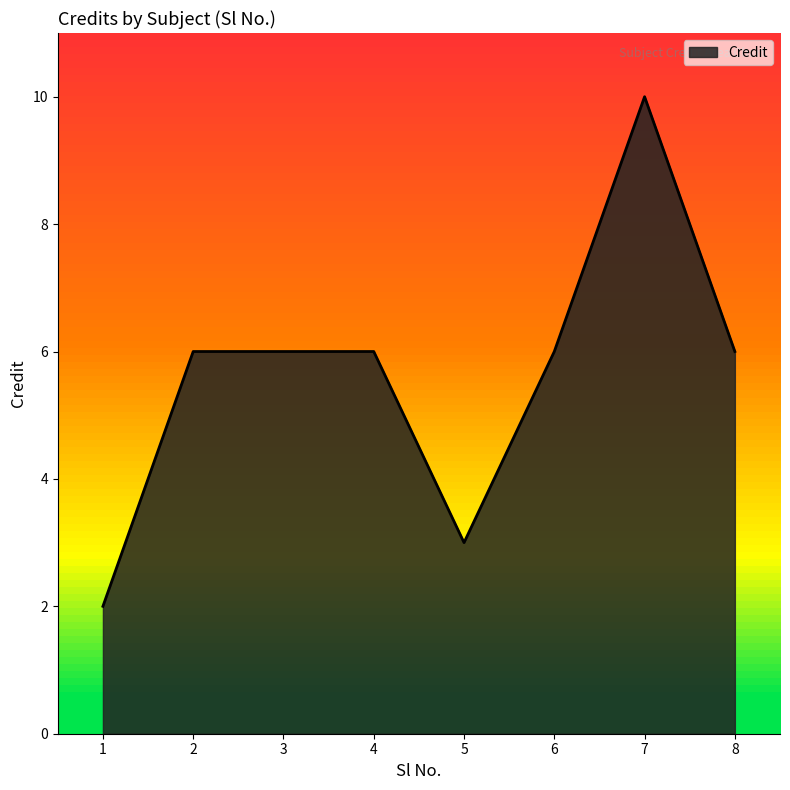

At which category does the chart reach its minimum across all series?

1